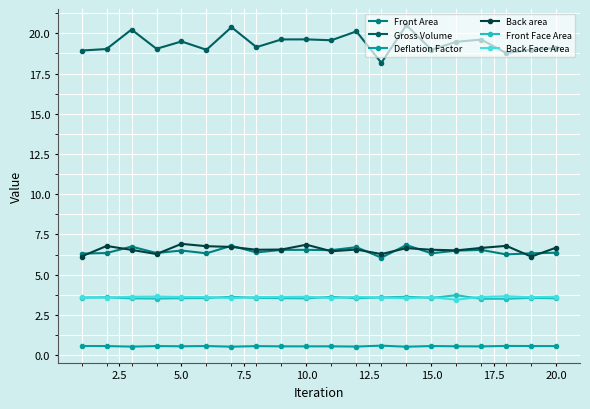

Is this an area chart (filled region under the line)?

No